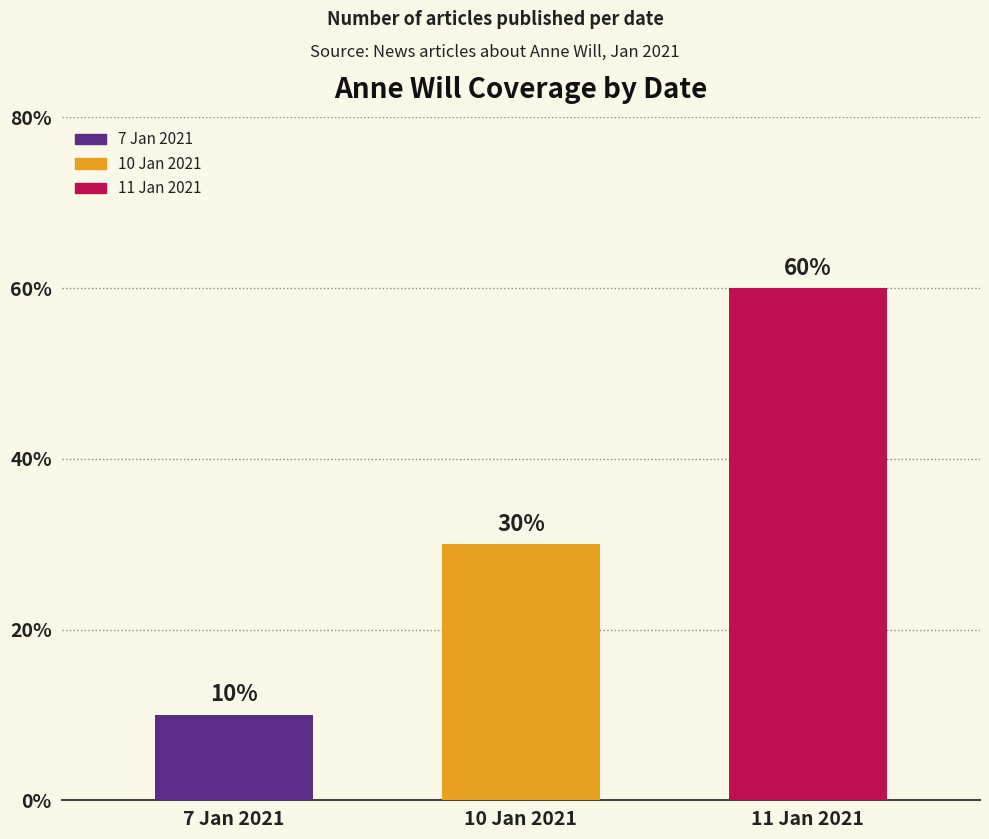

Does the chart contain any negative values?

No